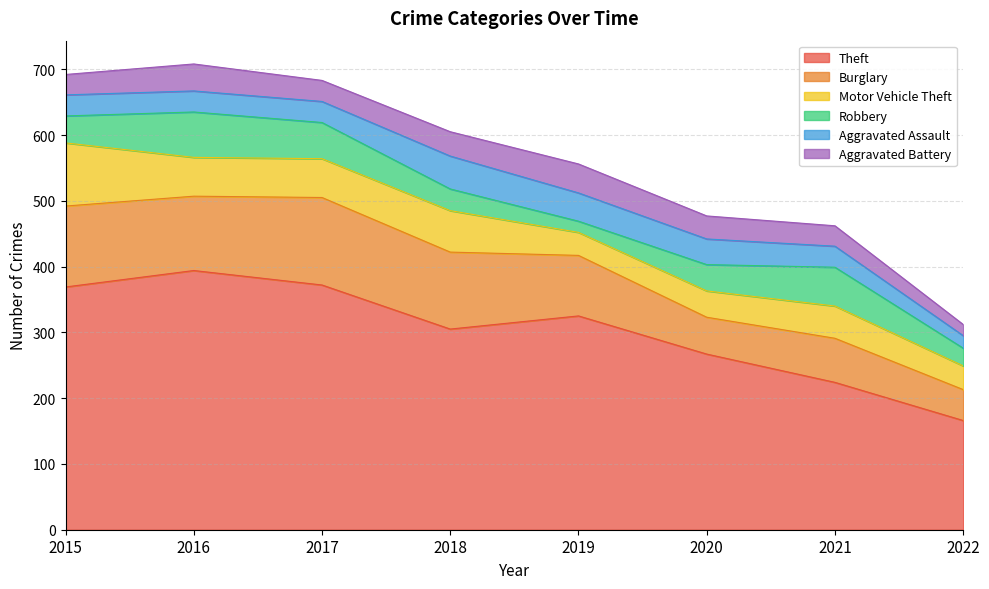

Is it true that Motor Vehicle Theft equals 36 at 2022?

True